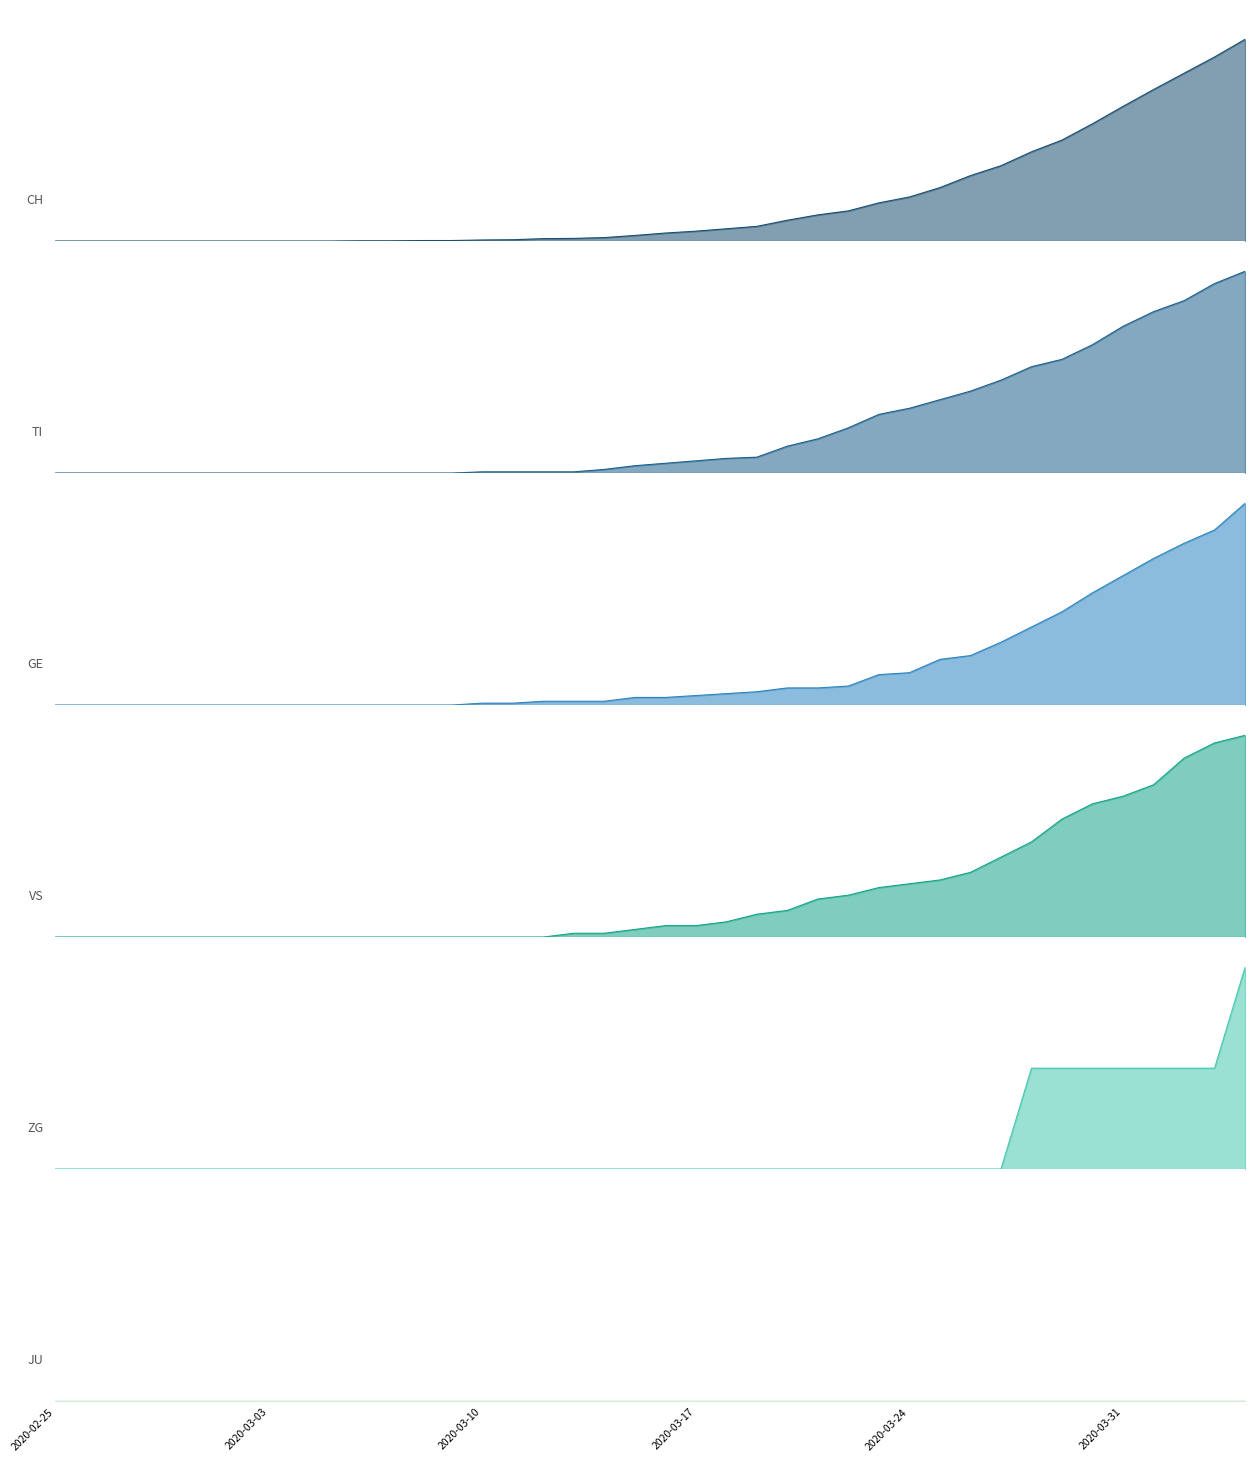

Rank the series at 2020-03-17 from lowest to highest value.

ZG, VS, GE, TI, CH